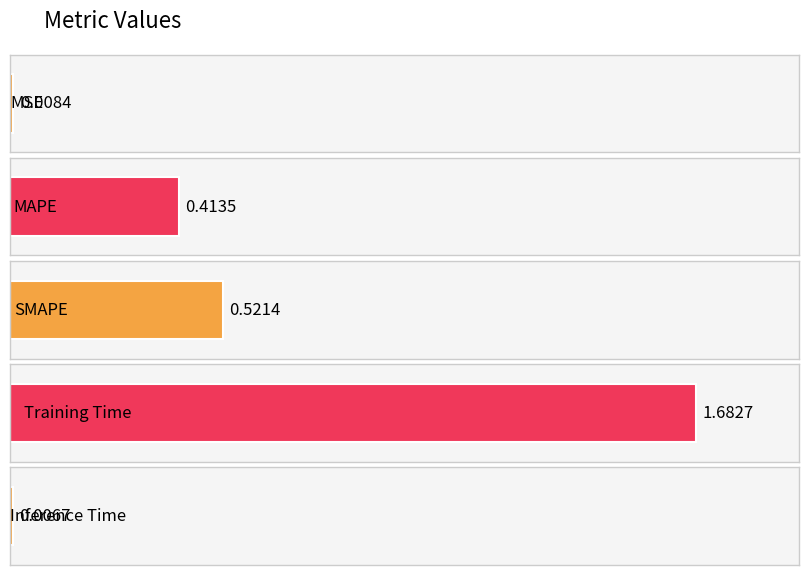

Does the chart contain stacked bars?

No